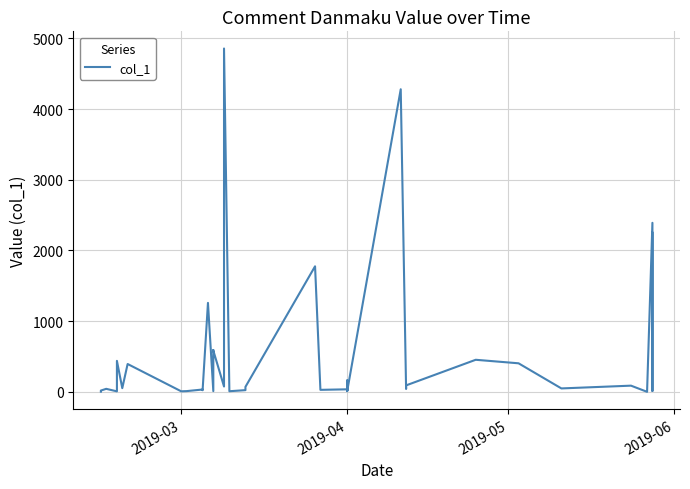

What is the maximum value shown in the chart?

4856.1